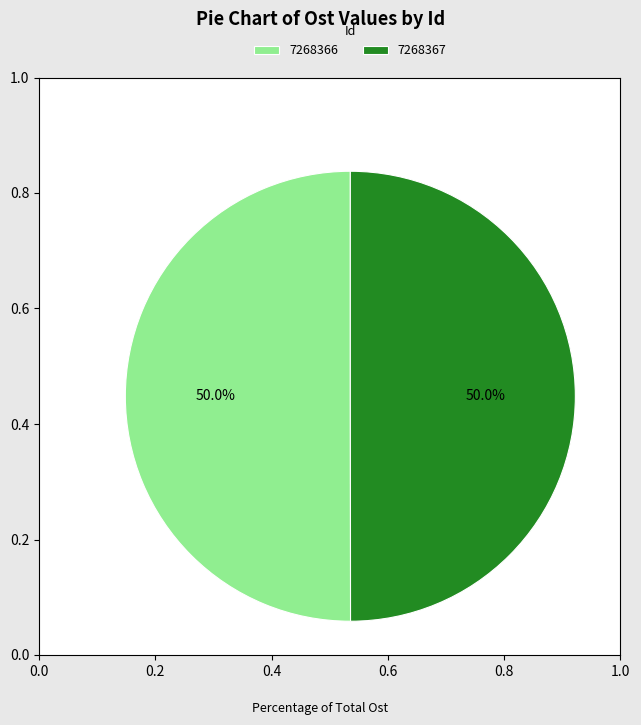

To the nearest percent, what percentage of the pie is 7268366?

50%